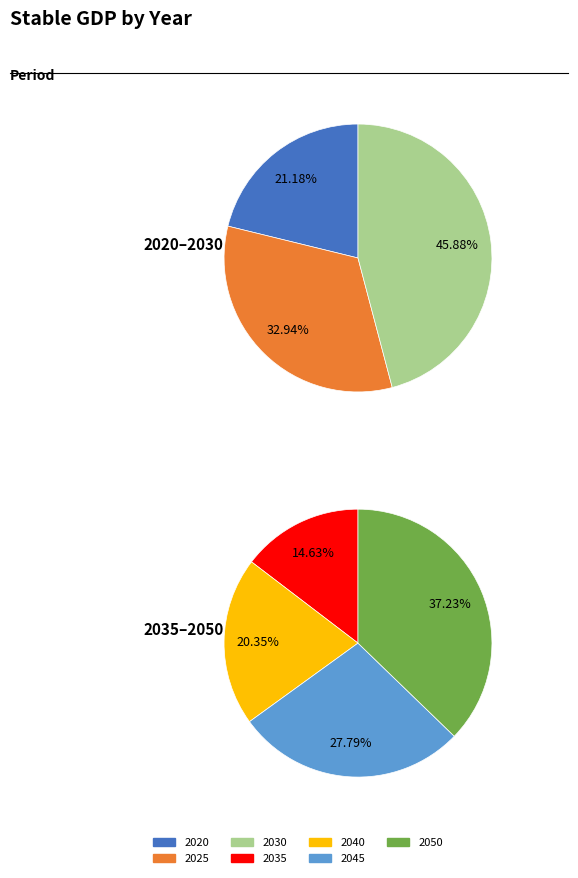

Count the number of slices in the pie.

7